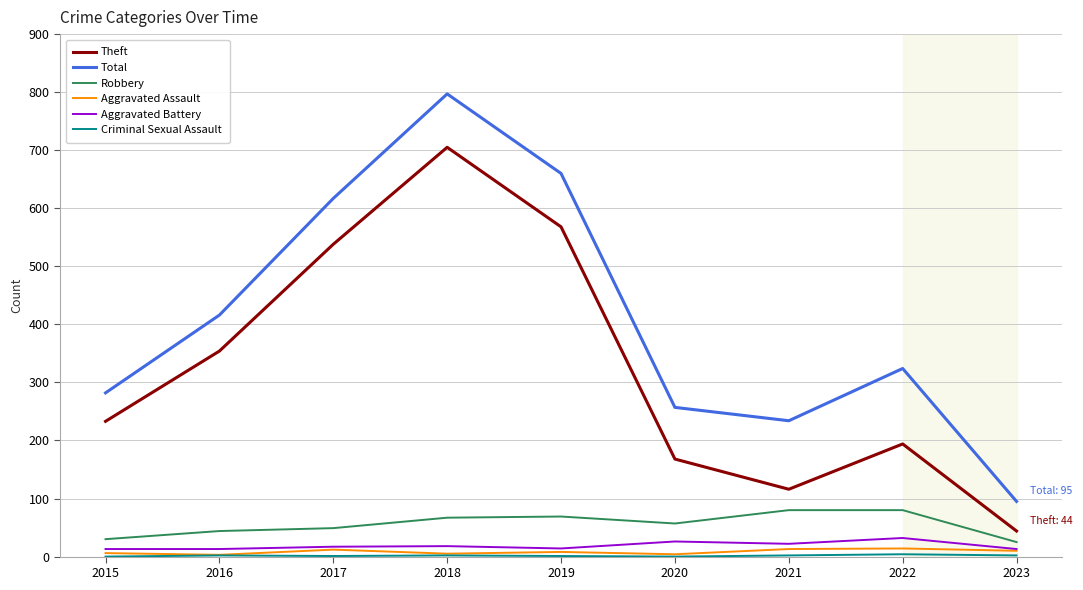

What is the spread (max minus min) of values at 2019?

659